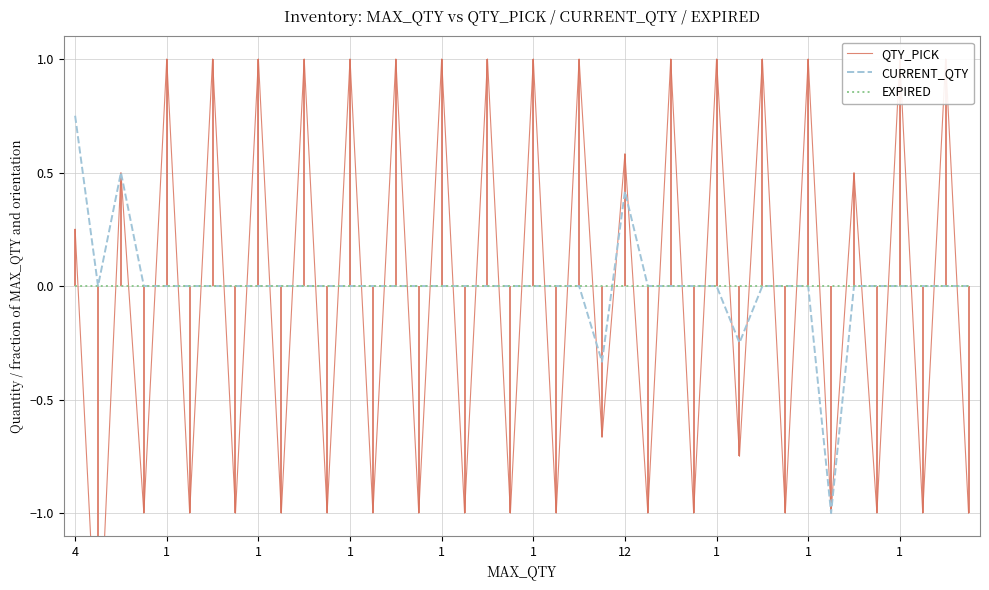

Which series ends up on top after the final intersection of CURRENT_QTY and QTY_PICK?

CURRENT_QTY